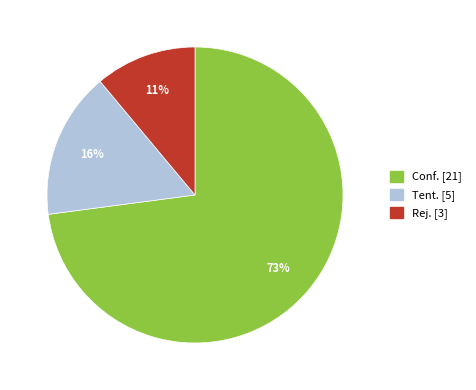

Count the number of slices in the pie.

3